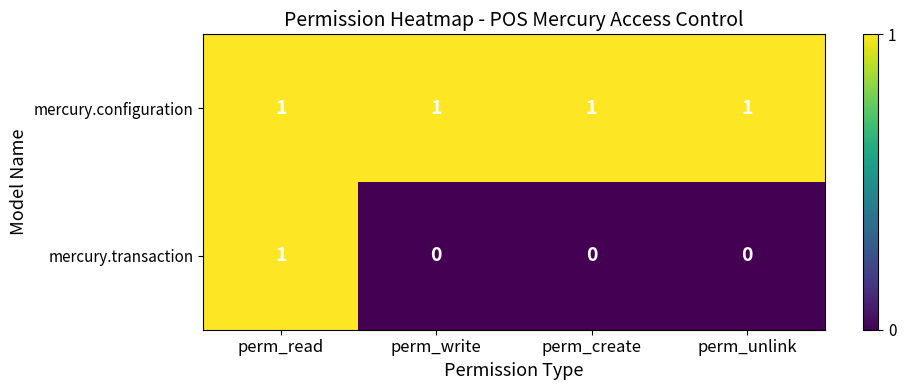

Which series has the largest total across all categories?

mercury.configuration